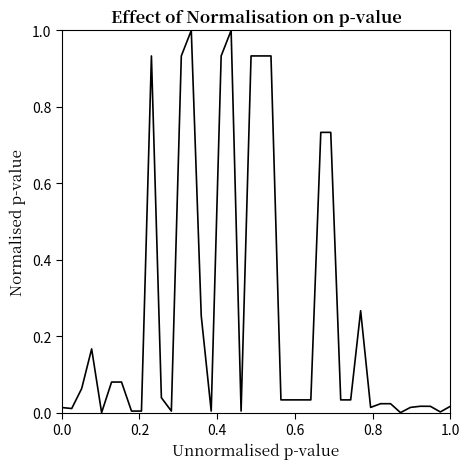

What is the difference between the maximum and minimum values?

1.0